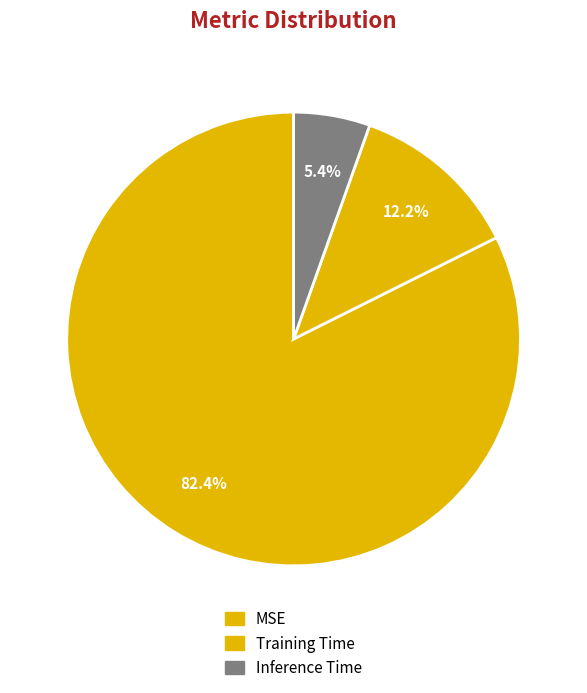

Does any single category account for the majority?

Yes